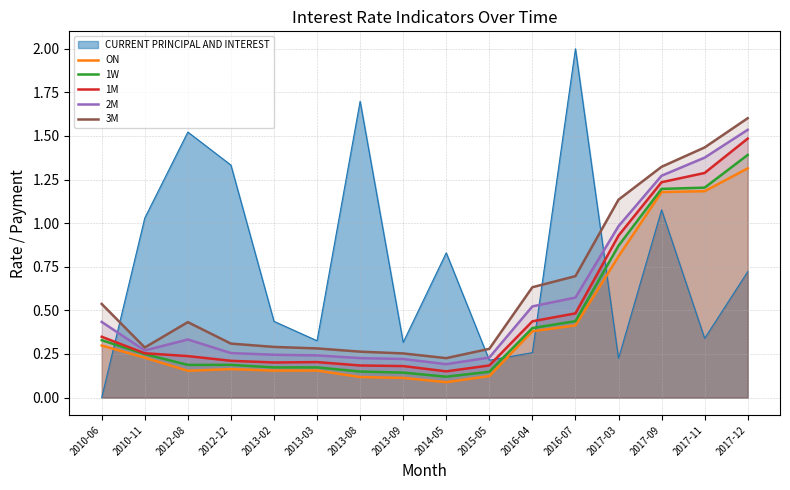

How many lines are shown in the chart?

6